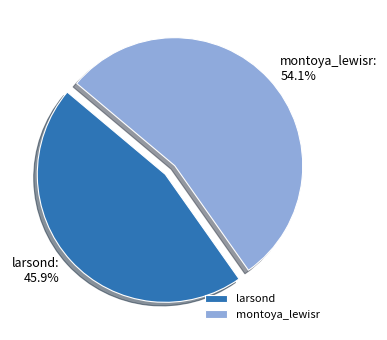

Is it true that larsond is 34% of the pie?

False